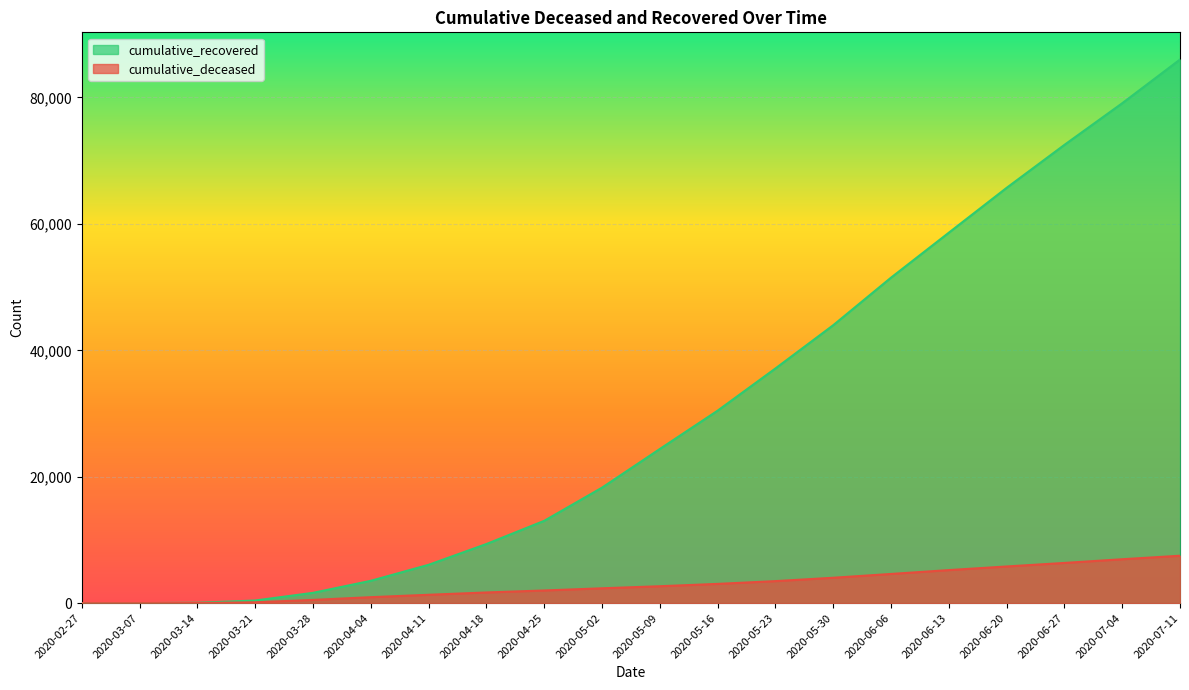

Rank the series by their average value, from lowest to highest.

cumulative_deceased, cumulative_recovered